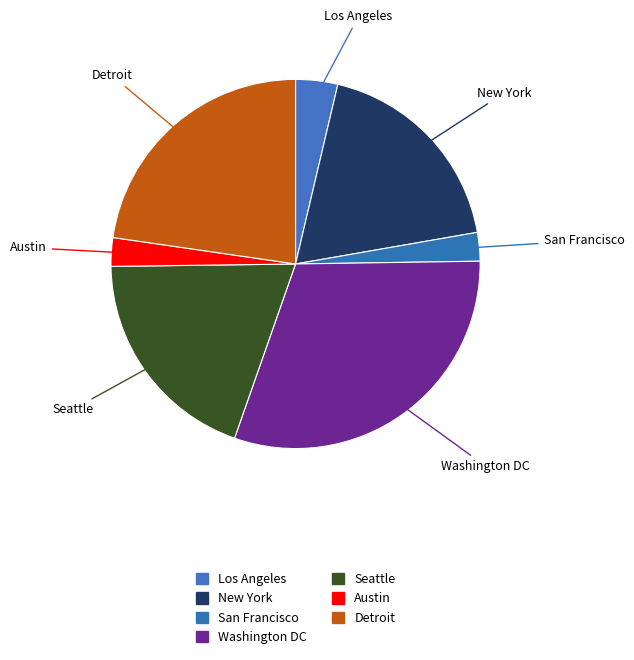

Count the number of slices in the pie.

7